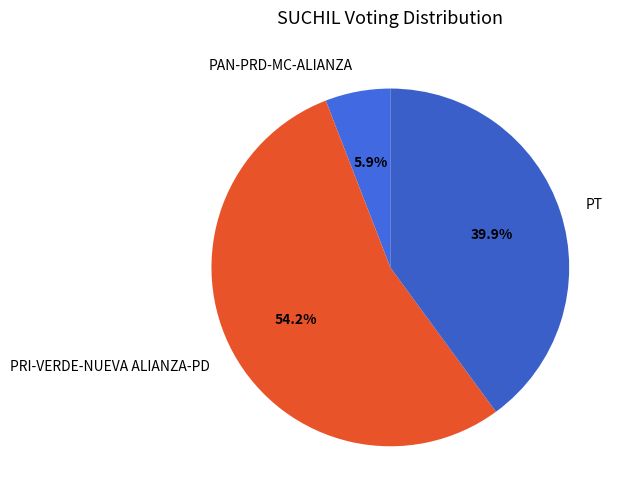

To the nearest percent, what percentage of the pie is PRI-VERDE-NUEVA ALIANZA-PD?

54%